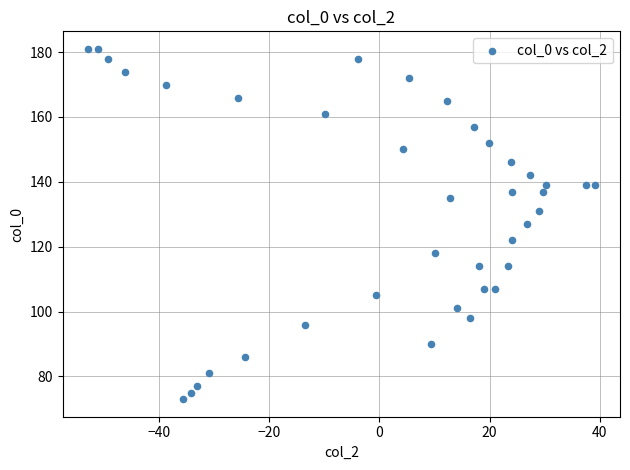

What is the range of Y values (max minus min)?

108